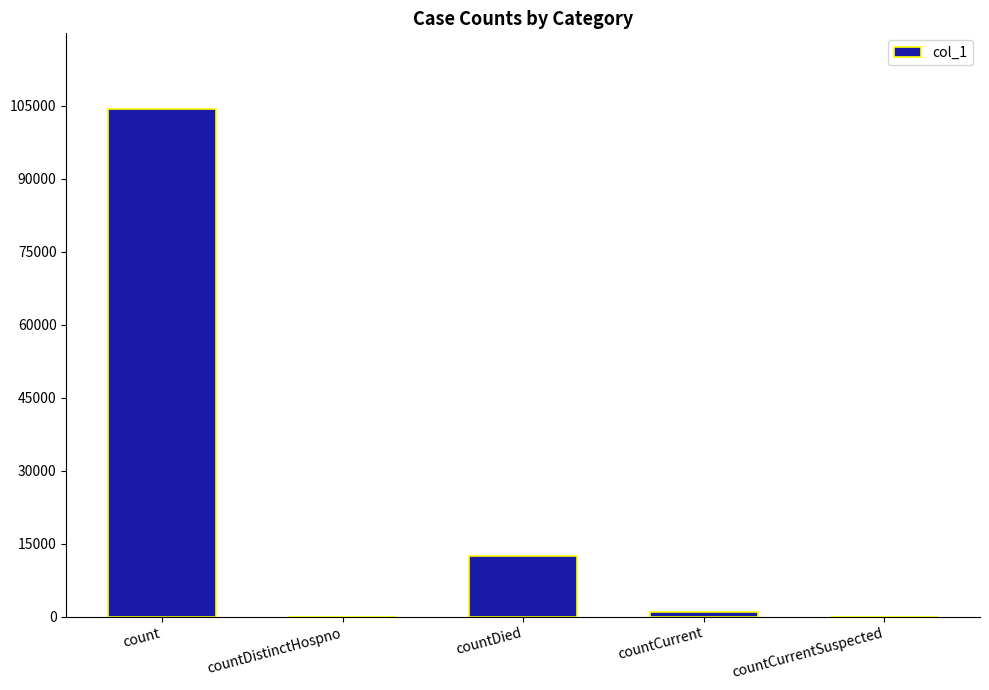

What is the sum of all values?

117646